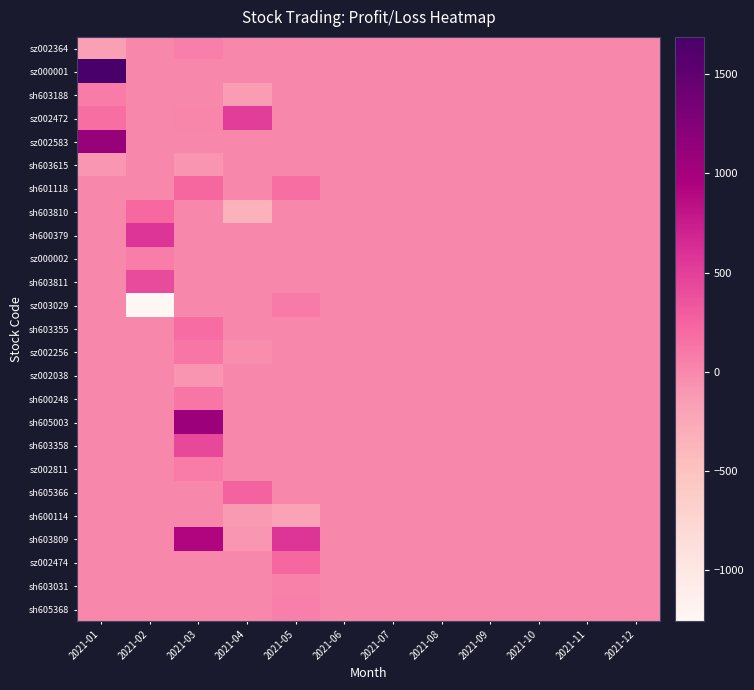

How many data points does each series have?

12